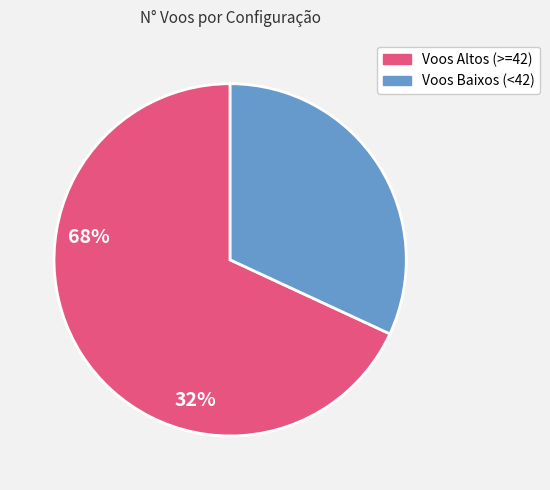

Which category accounts for the majority?

Voos Altos (>=42)